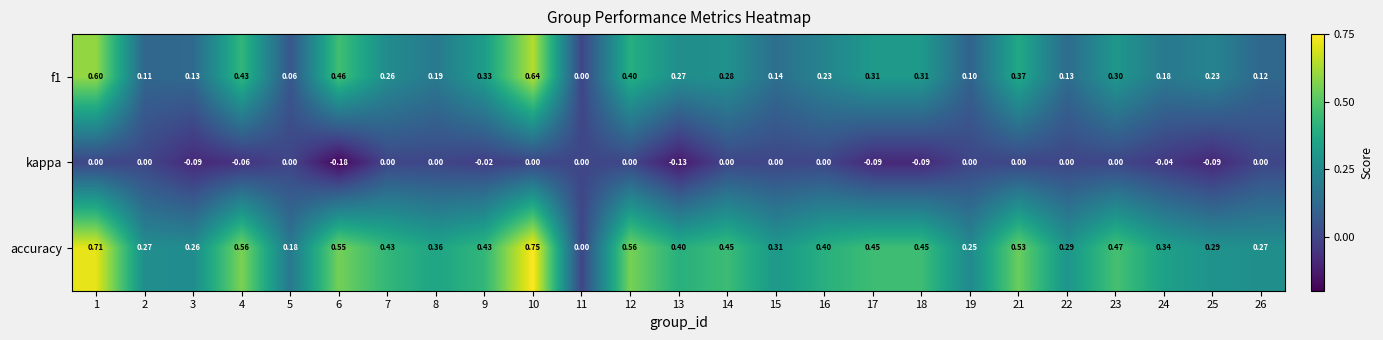

Which series has the widest spread of values?

accuracy